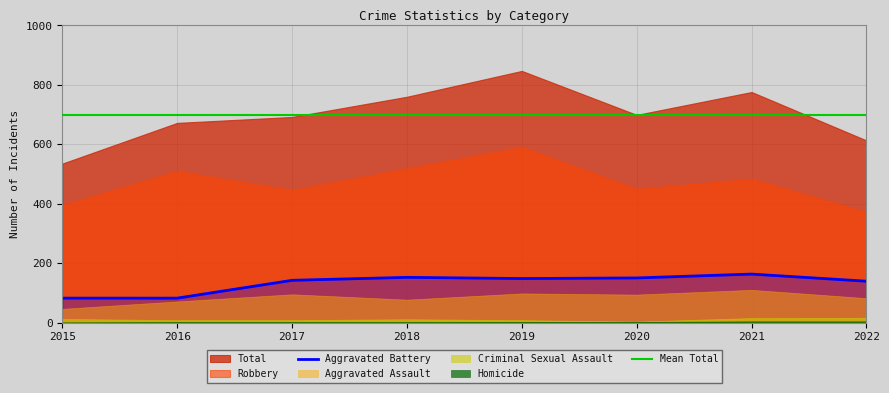

What is the spread (max minus min) of values at 2021?

772